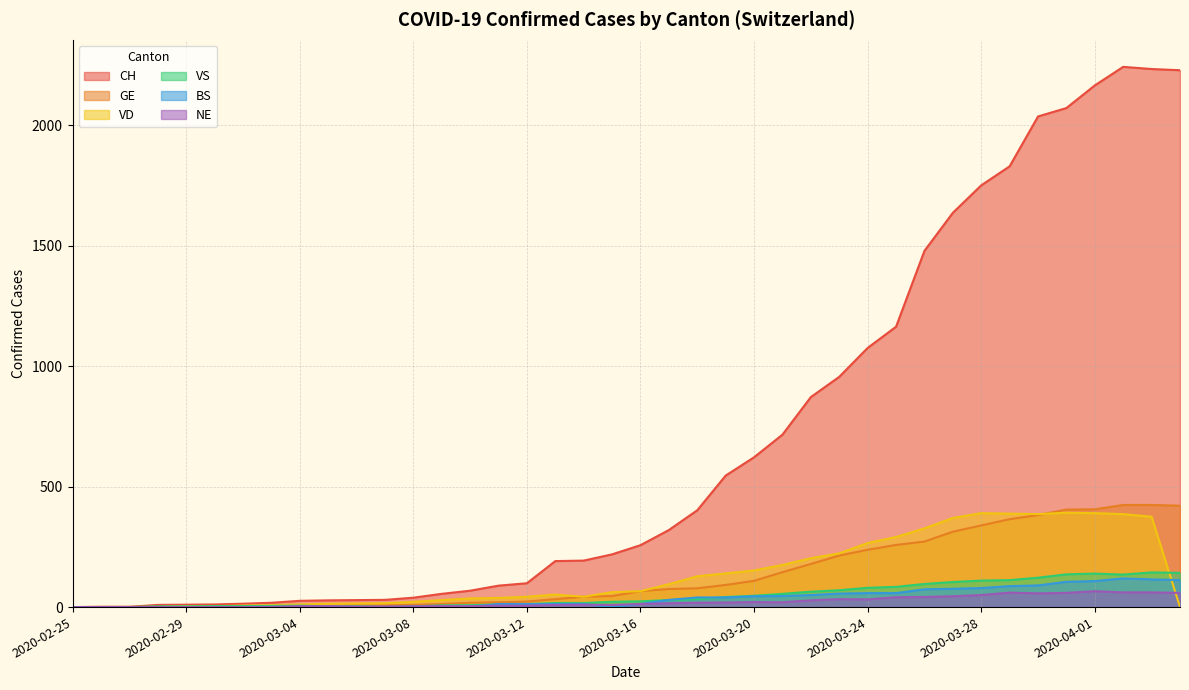

Is it true that GE equals 4 at 2020-02-29?

False